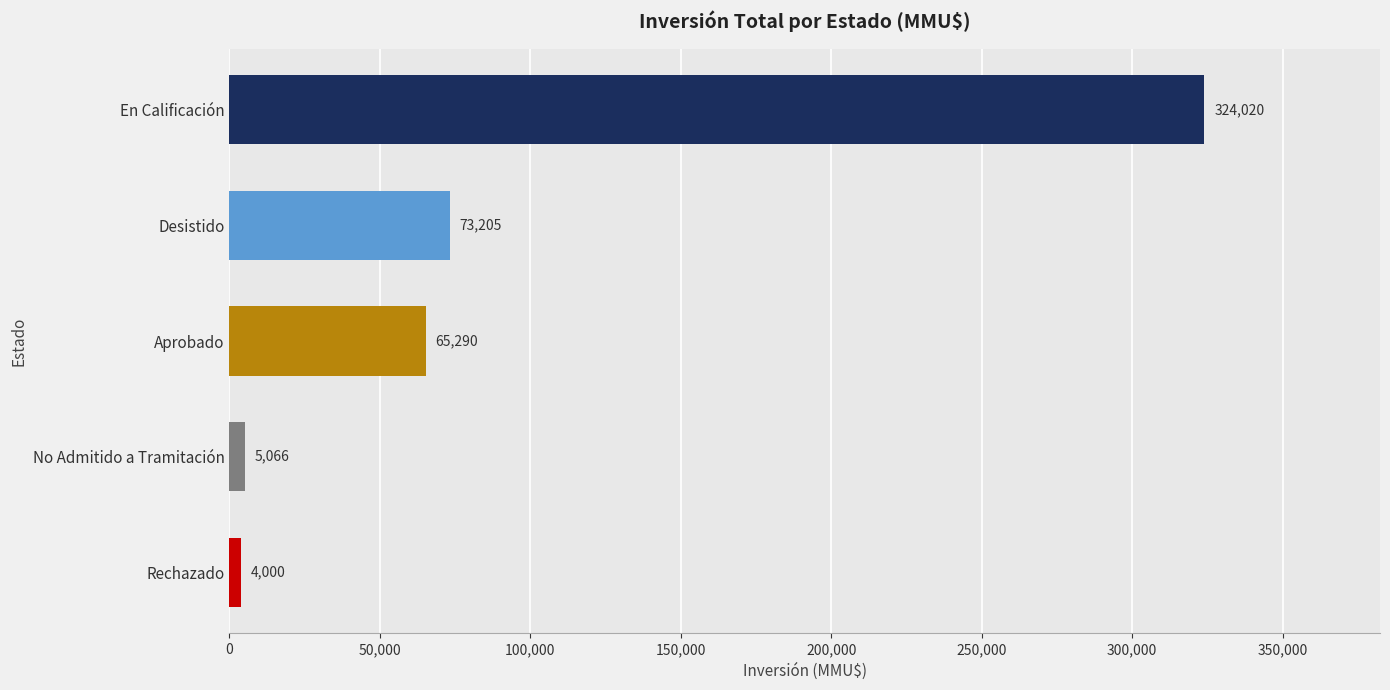

Is it true that the value at Aprobado is 65290?

True